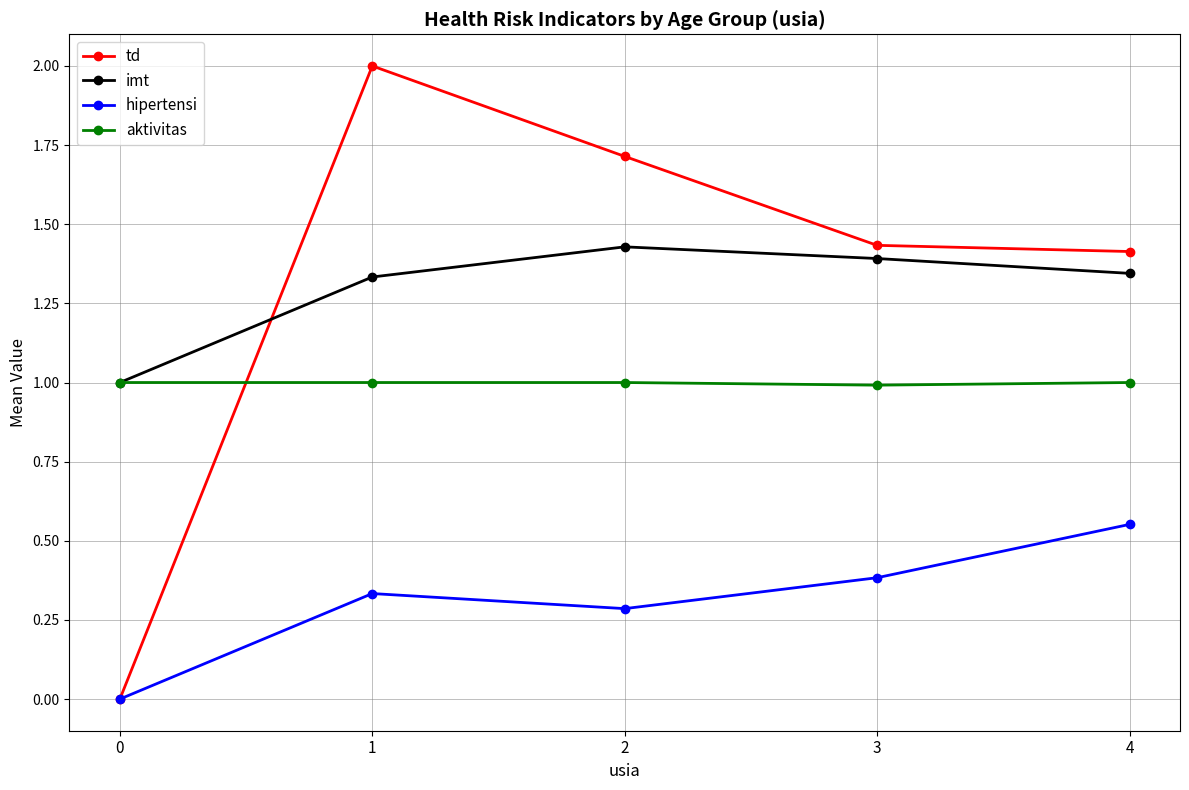

Rank the categories by hipertensi value from lowest to highest.

0, 2, 1, 3, 4